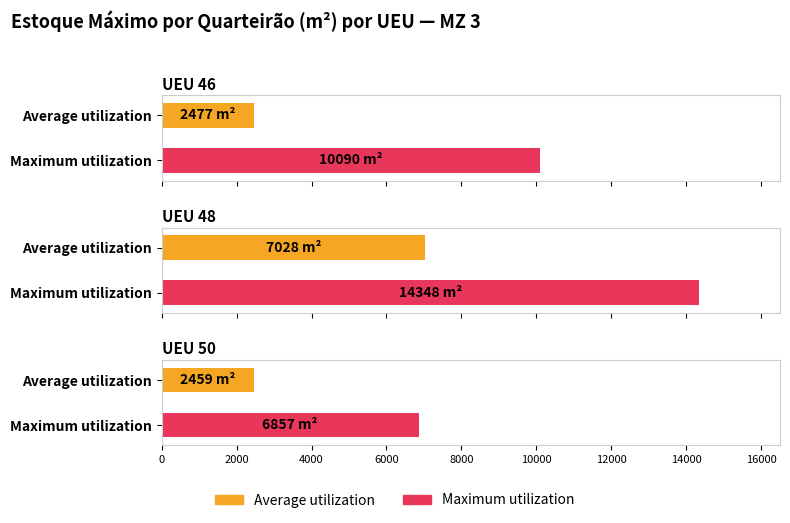

How many series are shown in this chart?

2